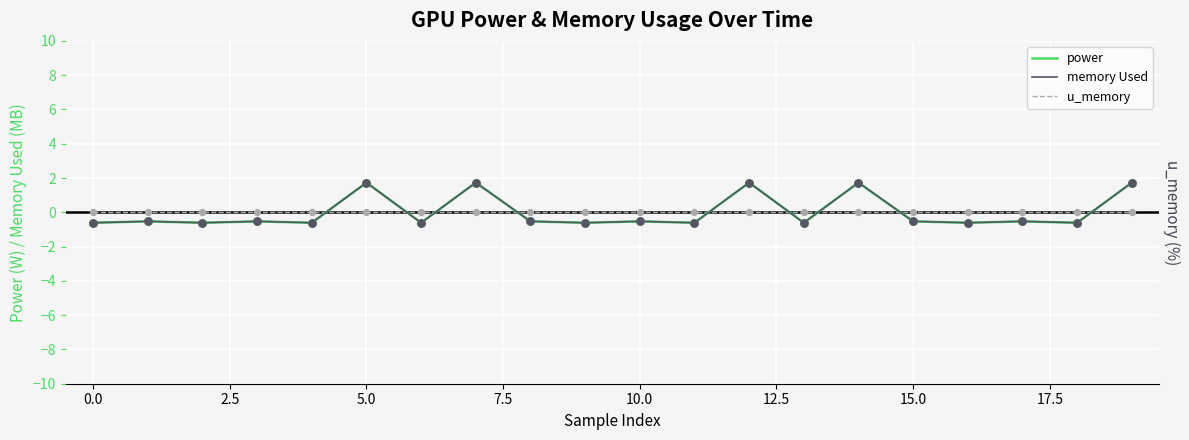

Is the value of u_memory at 0.0 greater than the value of memory Used at 15?

Yes